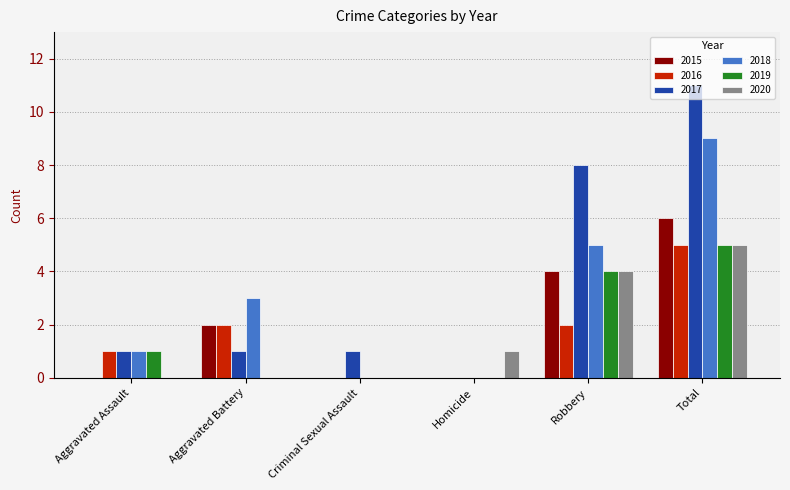

How many 2016 values are between 0 and 2?

5